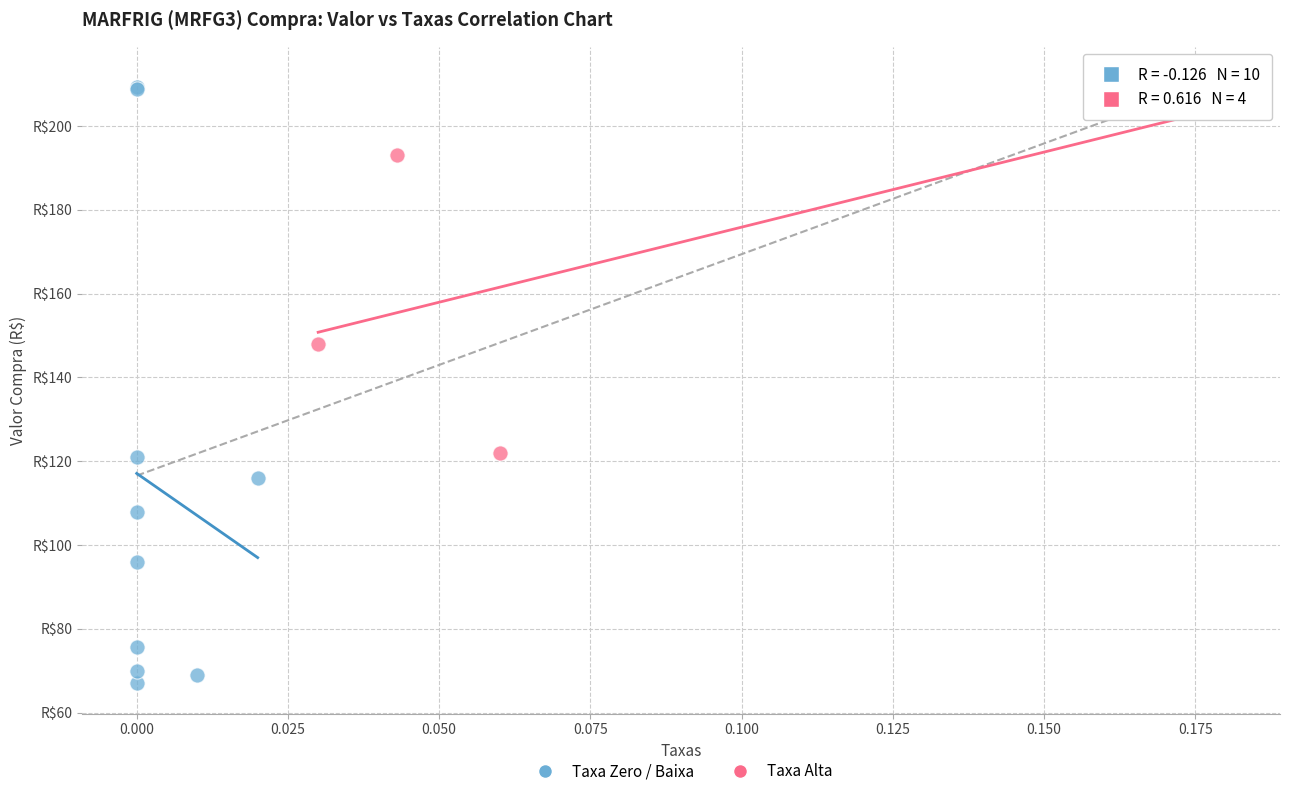

What are all the series names shown in the legend?

Taxa Zero / Baixa, Taxa Alta